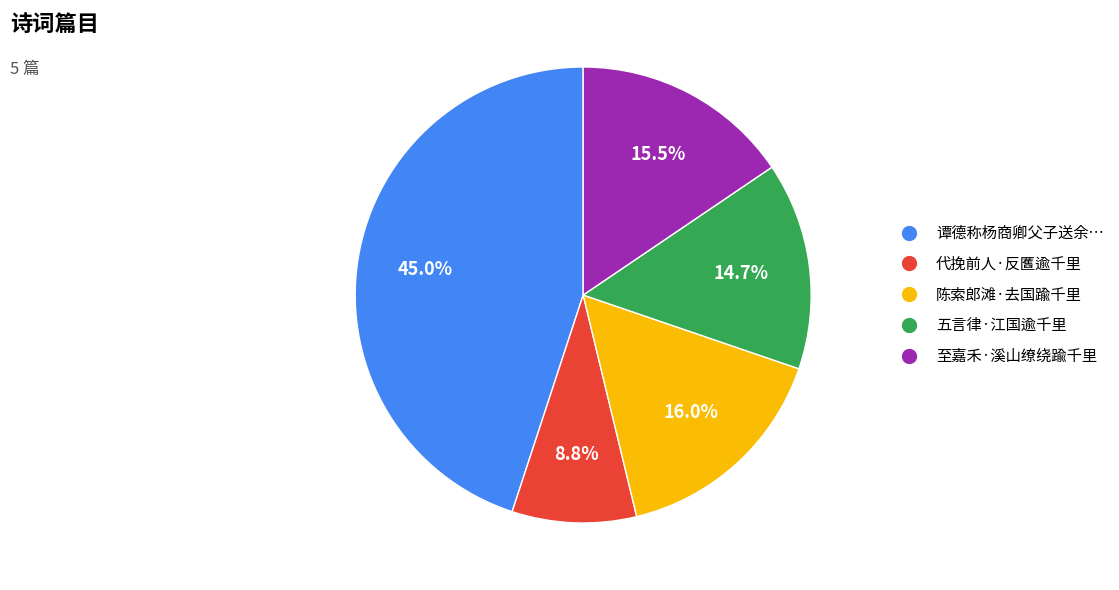

Does any single category account for the majority?

No